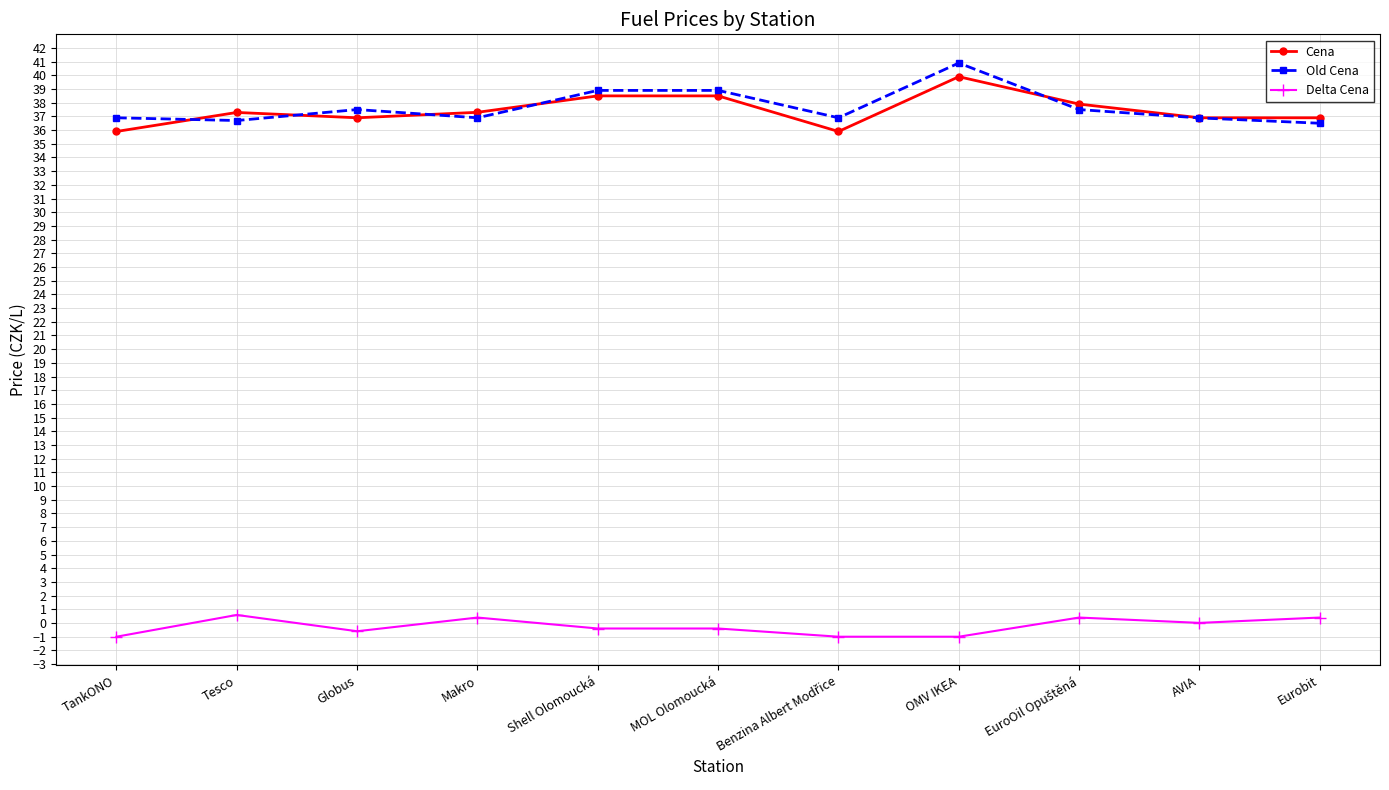

At which category does Old Cena reach its first local peak?

Globus